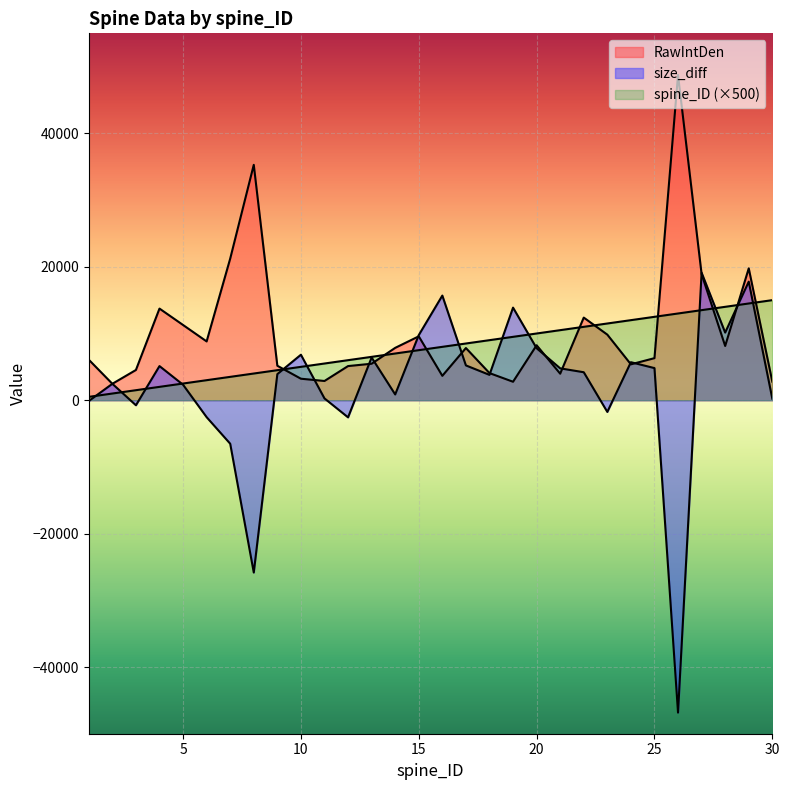

Reading left to right, what are all the values shown in this chart?

RawIntDen: 6072	2460	4530	13735	11275	8812	21224	35287	5166	3221	2882	5117	5468	7846	9575	3654	7821	4064	2766	8236	3976	12385	9830	5377	6304	48761	18900	8131	19768	2781
spine_ID: 500	1000	1500	2000	2500	3000	3500	4000	4500	5000	5500	6000	6500	7000	7500	8000	8500	9000	9500	10000	10500	11000	11500	12000	12500	13000	13500	14000	14500	15000
size_diff: -124	2459	-758	5115	2319	-2544	-6524	-25833	3911	6817	270	-2571	6398	862	9759	15685	5215	3797	13880	7793	4775	4193	-1758	5698	4813	-46837	19115	10140	17775	231